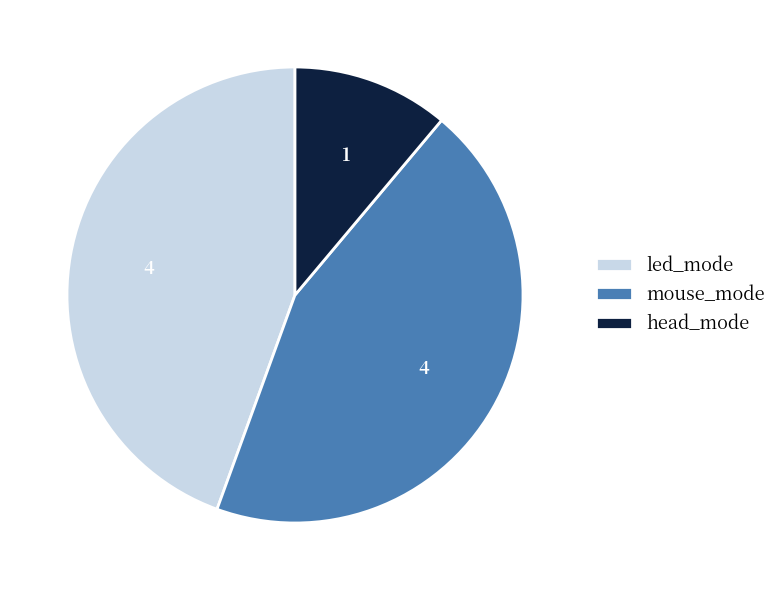

True or false: head_mode accounts for 17% of the total.

False